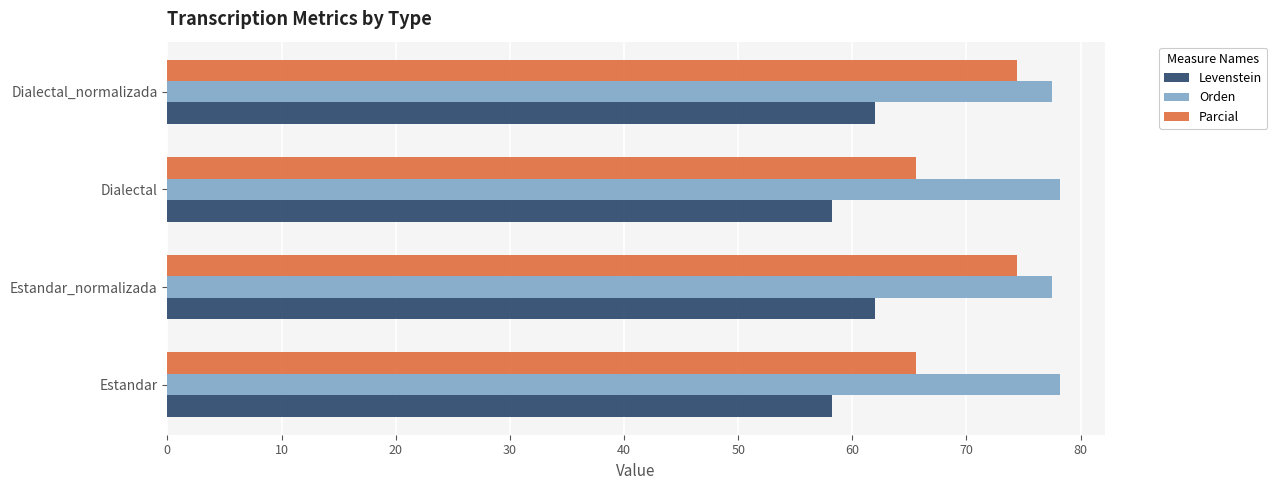

At how many categories does at least one series exceed 74?

4